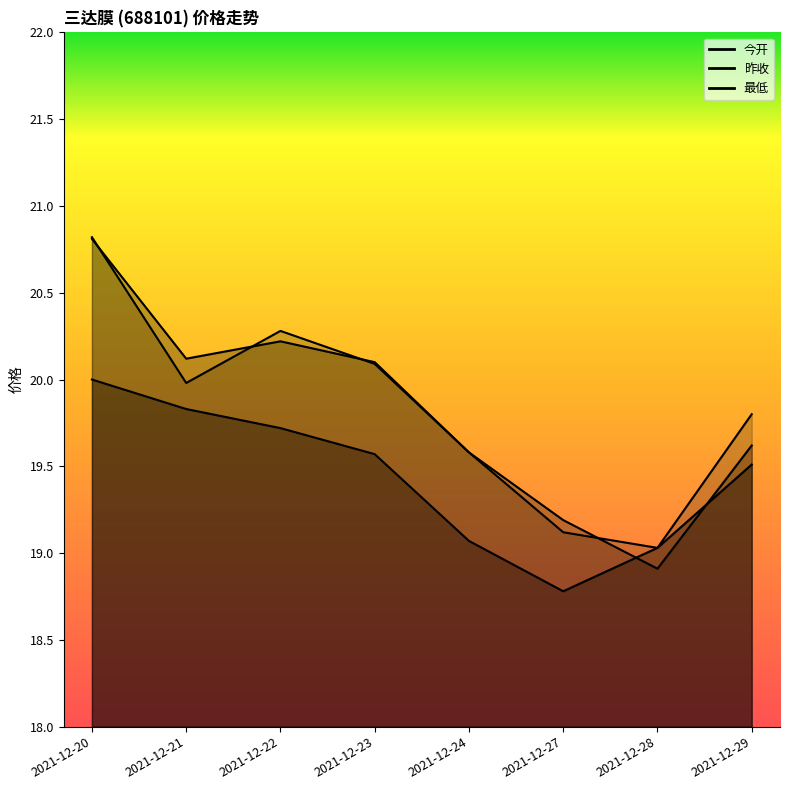

Where does the 最低 series first go above 19?

2021-12-20